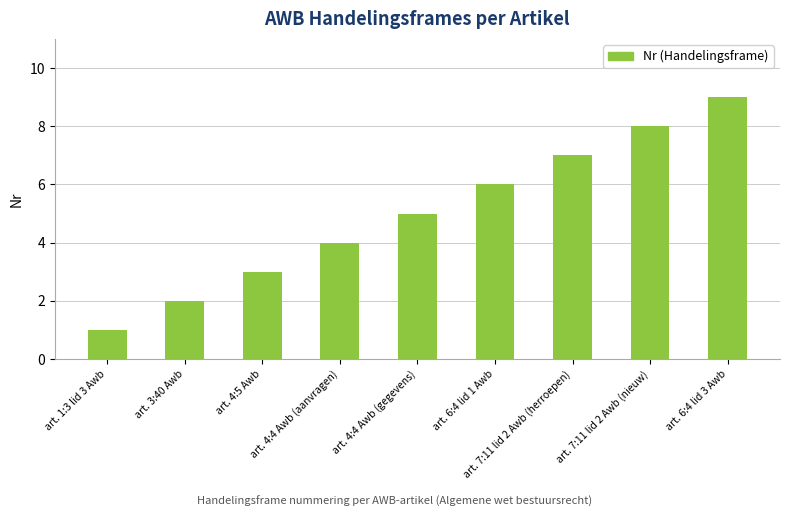

What is the smallest value displayed?

1